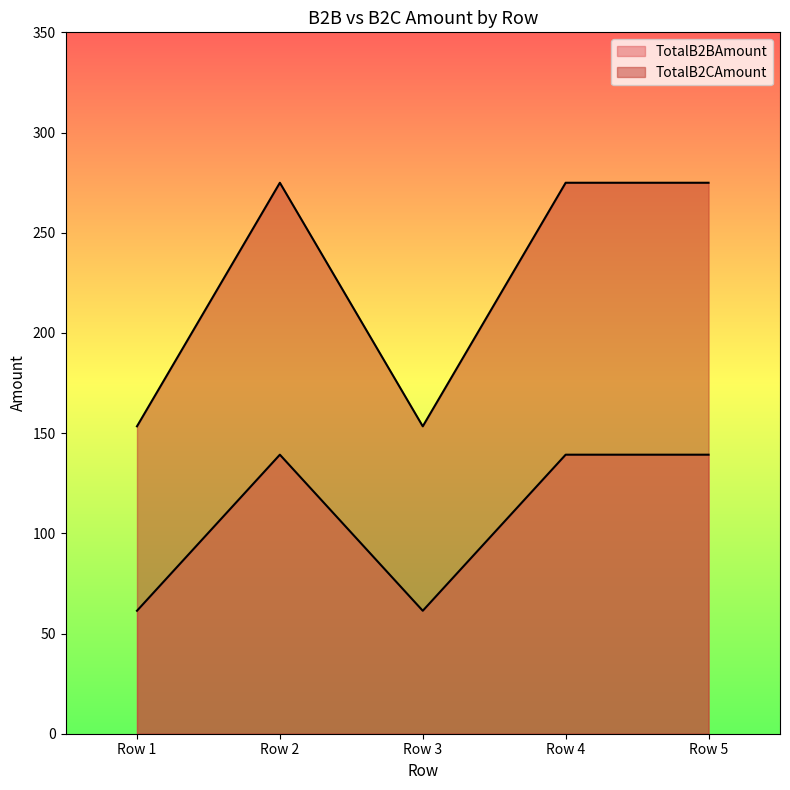

True or false: TotalB2BAmount has more than 2 interior local peaks.

False